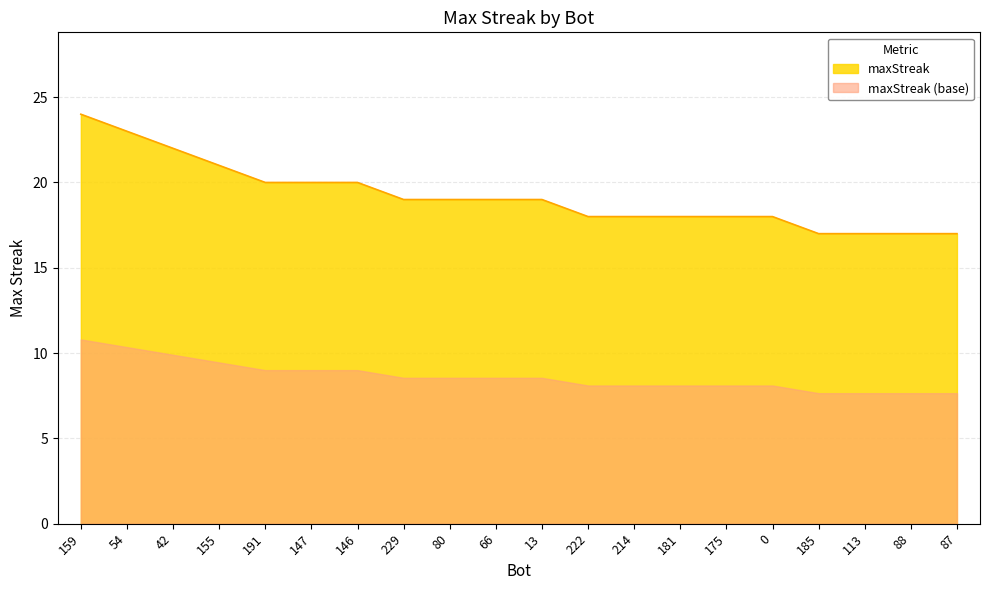

What is the label of the 11th point from the right?

66